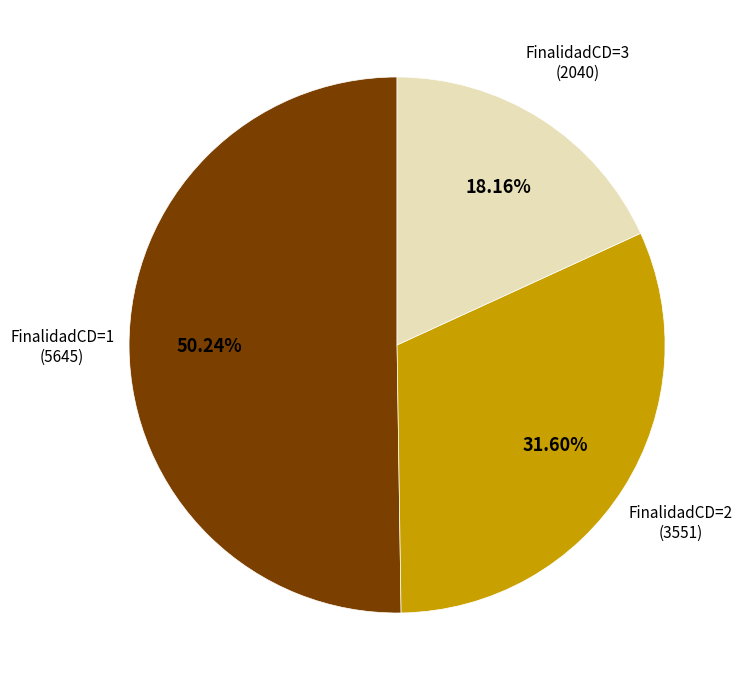

Rank the categories by value from lowest to highest.

FinalidadCD=3, FinalidadCD=2, FinalidadCD=1